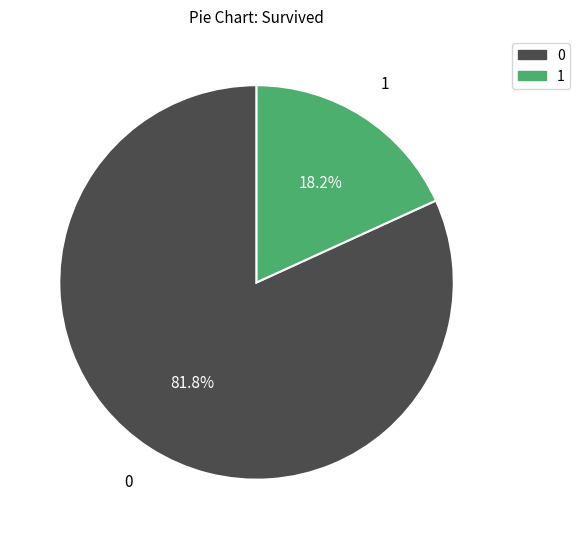

How many segments does this pie chart have?

2